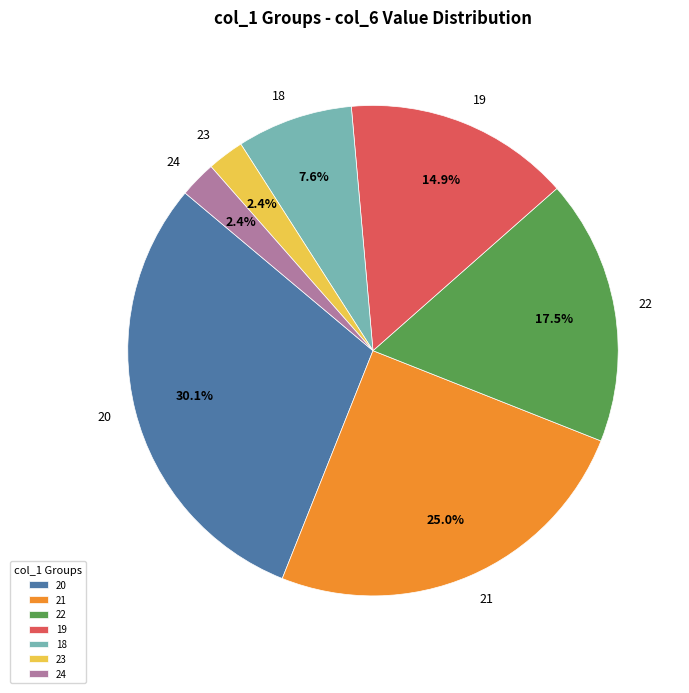

Is the sum of 21 and 24 greater than half?

No